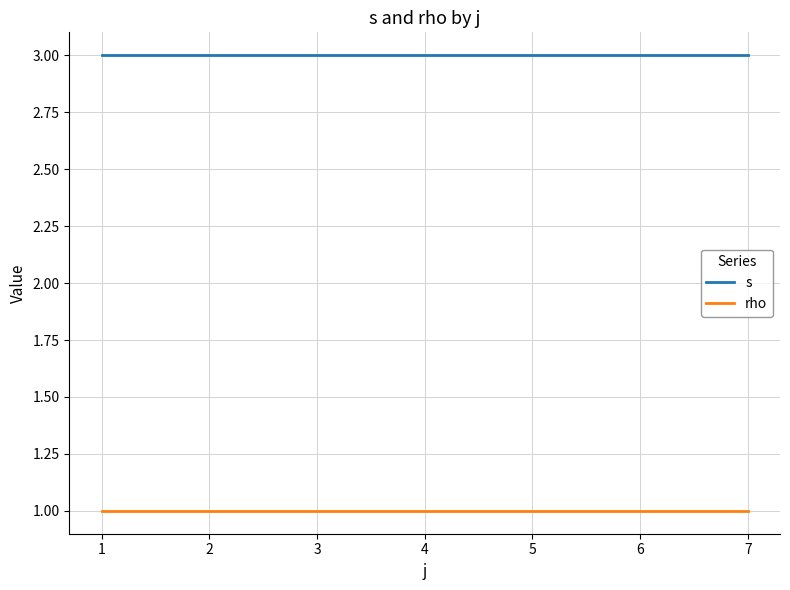

True or false: s and rho intersect in this chart.

False